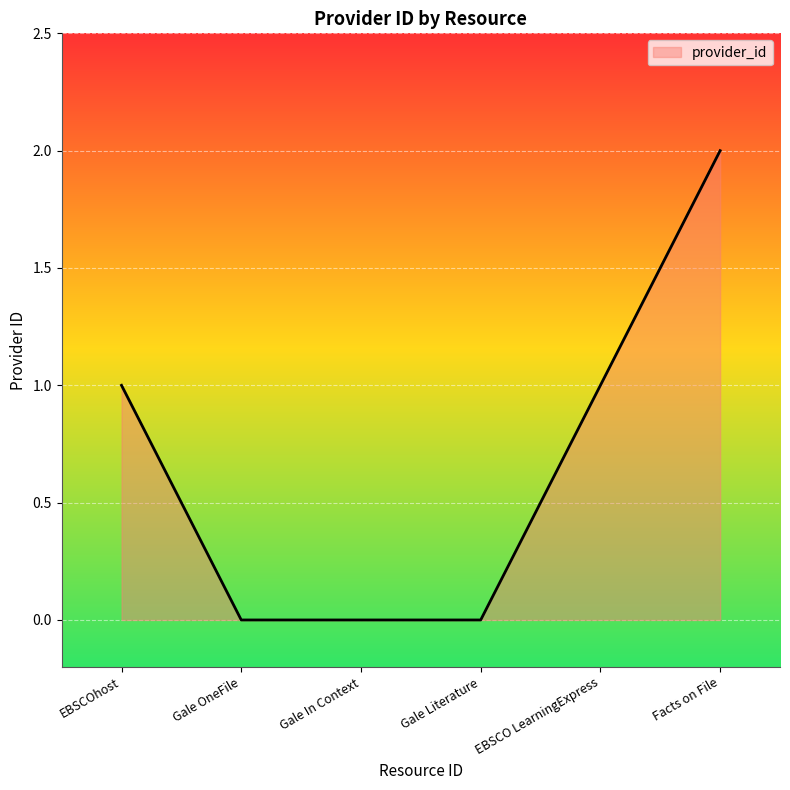

What is the maximum value shown in the chart?

2